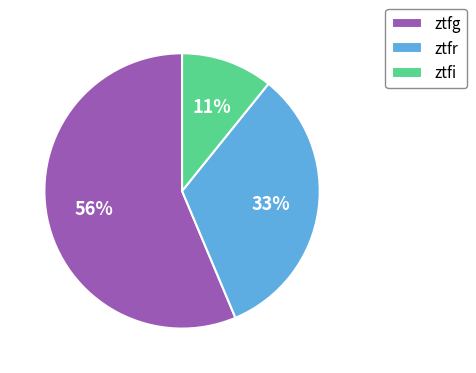

Rank the categories by value from lowest to highest.

ztfi, ztfr, ztfg